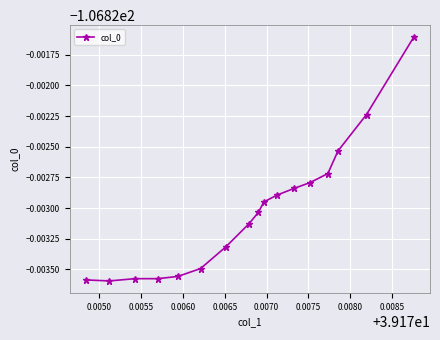

What is the sum of all values?

-1816.0